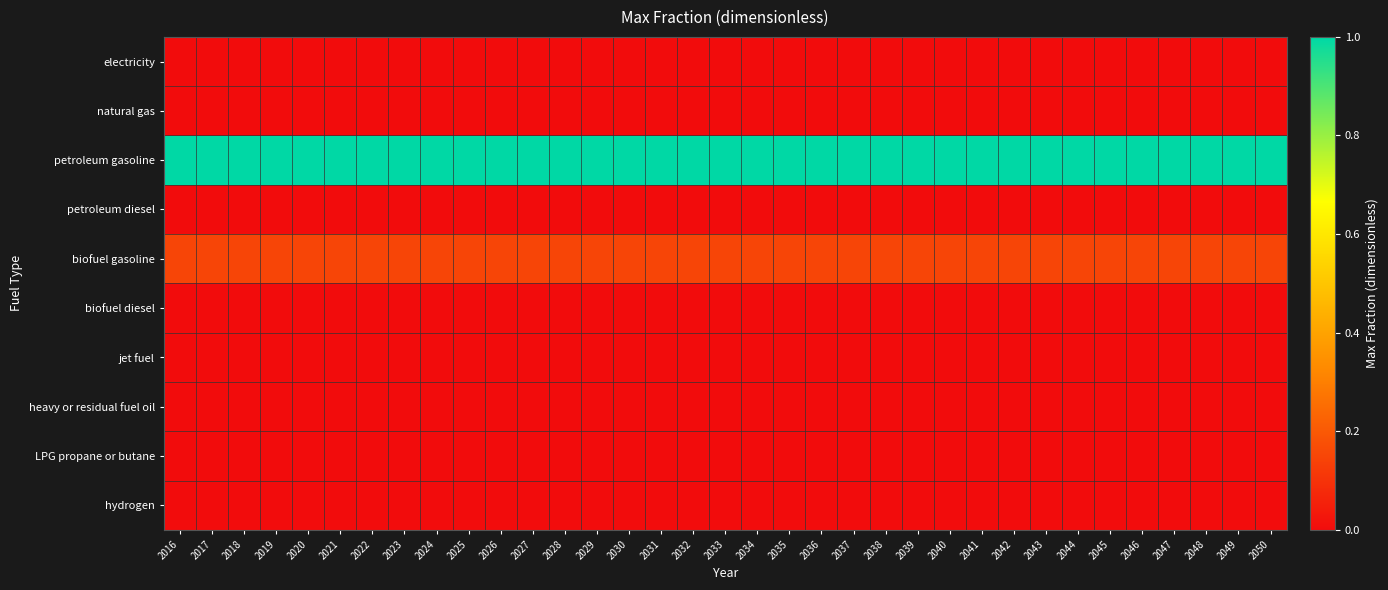

At which category is the sum across all series the highest?

2016